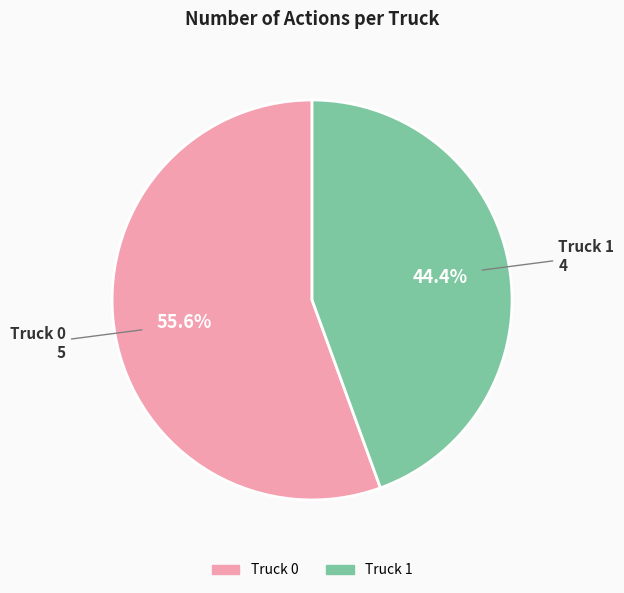

Which slice is the largest?

Truck 0